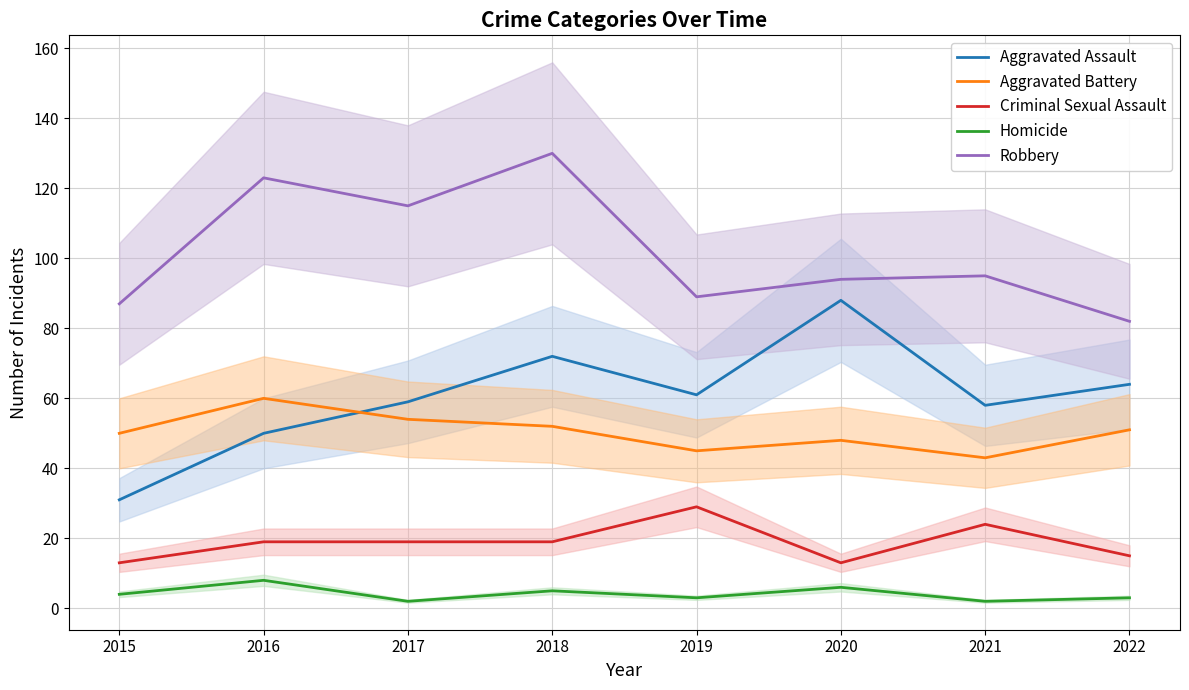

True or false: Aggravated Assault and Robbery intersect in this chart.

False